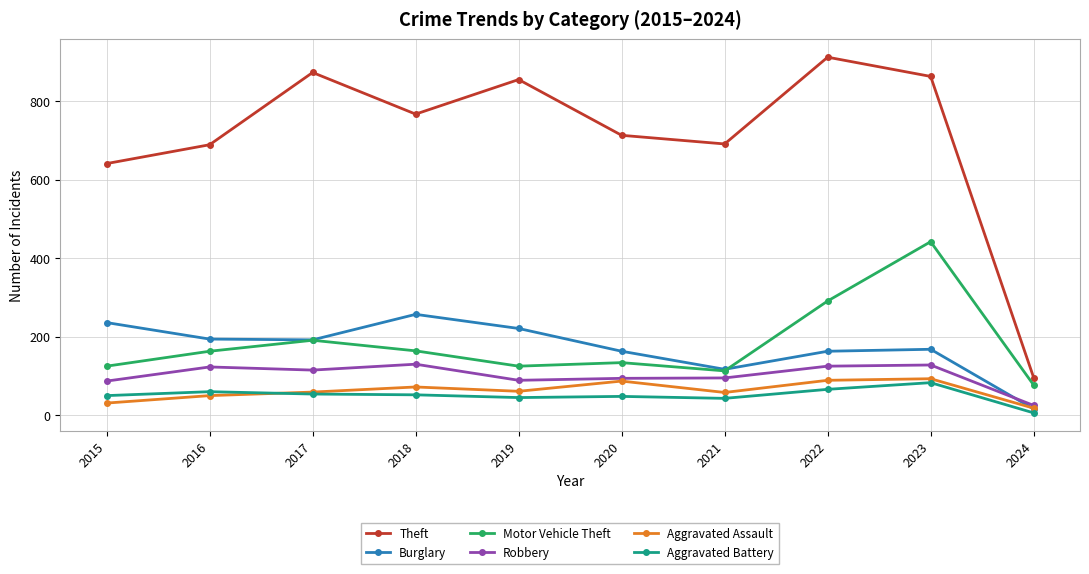

The Robbery series shows 125 at 2022. True or false?

True